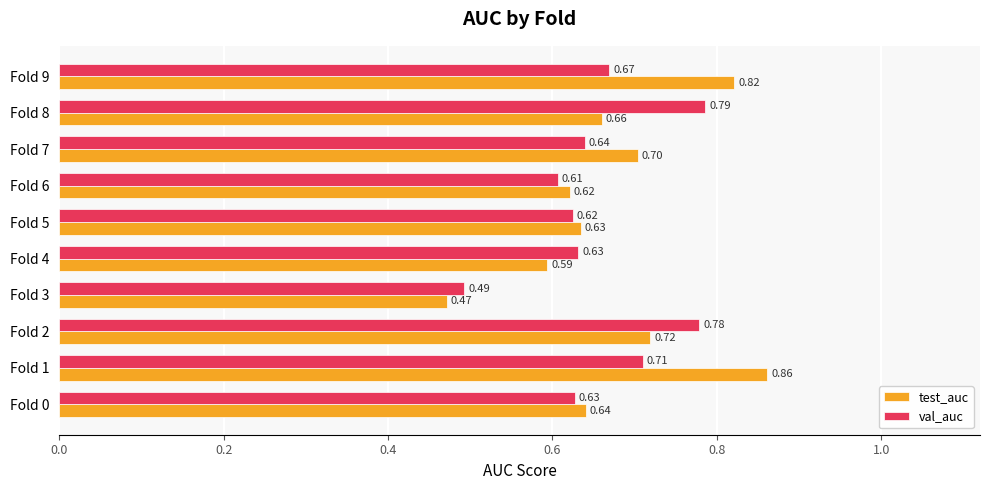

Rank the series by their maximum value, from highest to lowest.

test_auc, val_auc